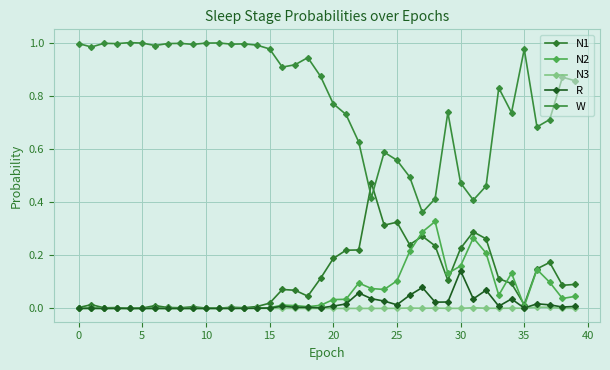

How many series are shown in this chart?

5